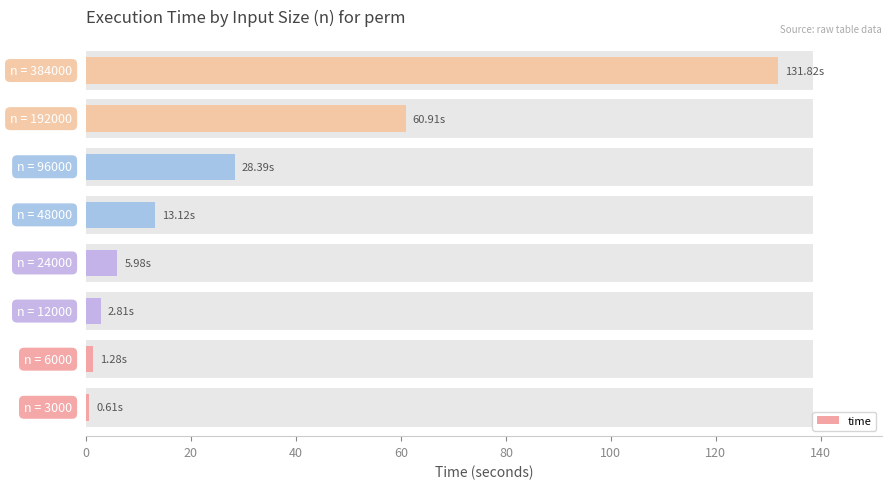

Reading left to right, extract all data points from this chart.

0.6	1.3	2.8	6.0	13.1	28.4	60.9	131.8